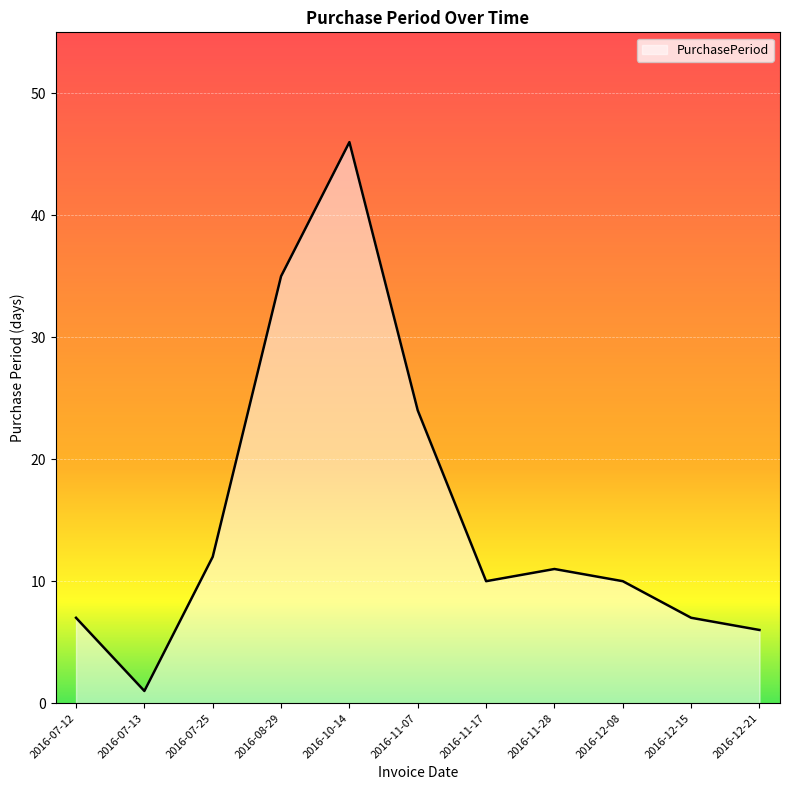

The value at 2016-11-28 is 11. True or false?

True